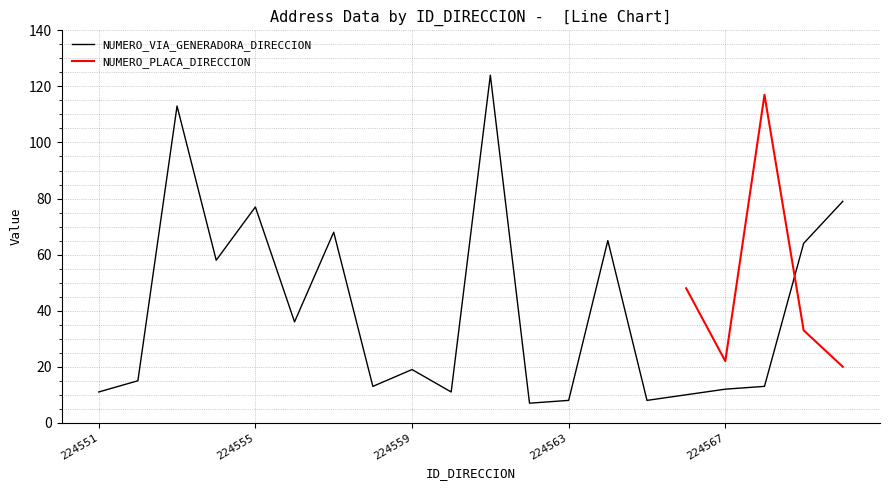

Between 224561 and 224570, which is larger?

224561